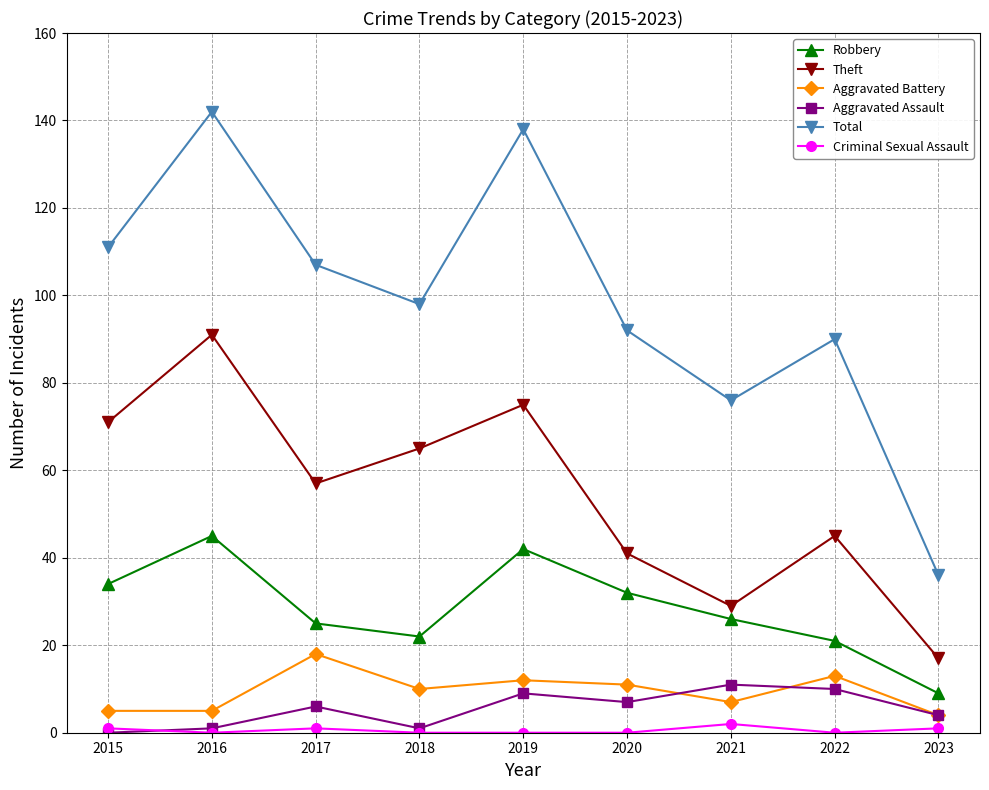

Rank the series at 2019 from lowest to highest value.

Criminal Sexual Assault, Aggravated Assault, Aggravated Battery, Robbery, Theft, Total